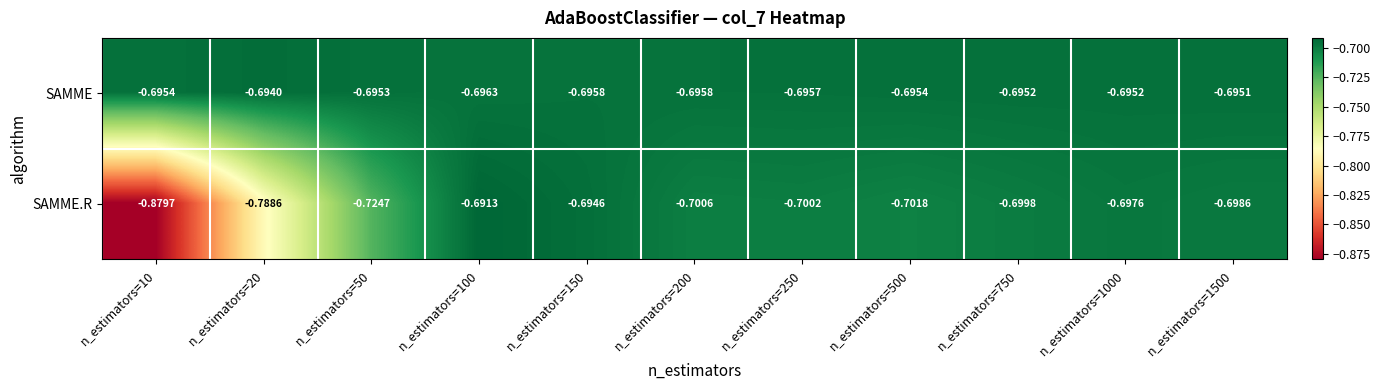

What is the total value across all series at n_estimators=20?

-1.5